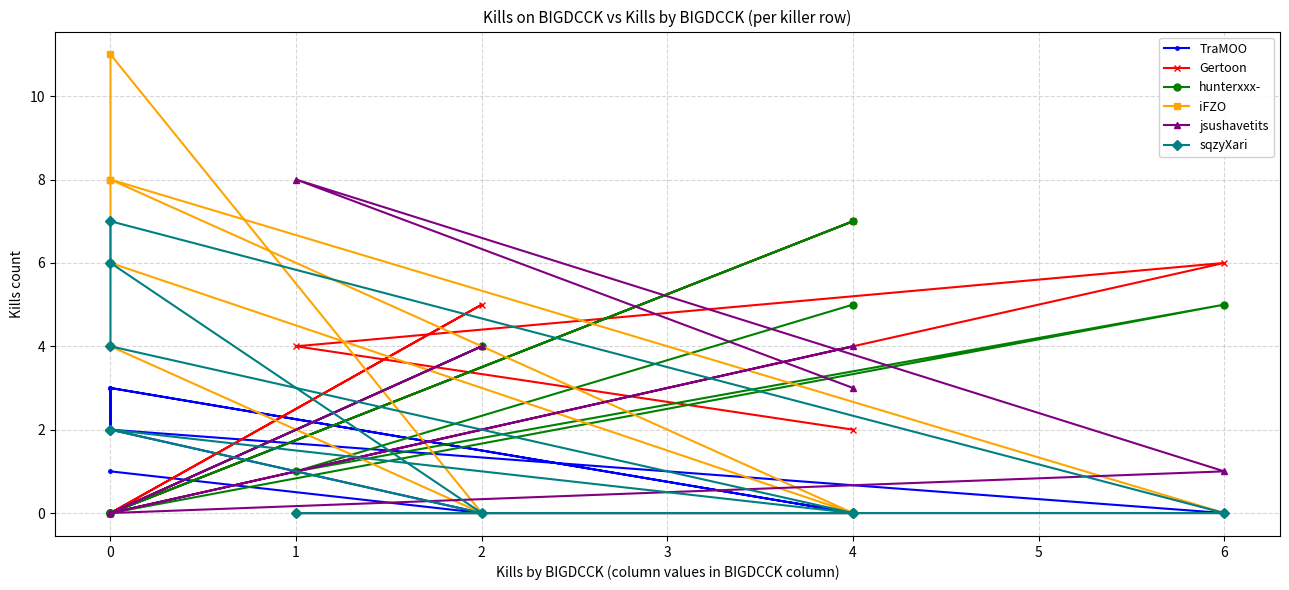

How many series are shown in this chart?

6